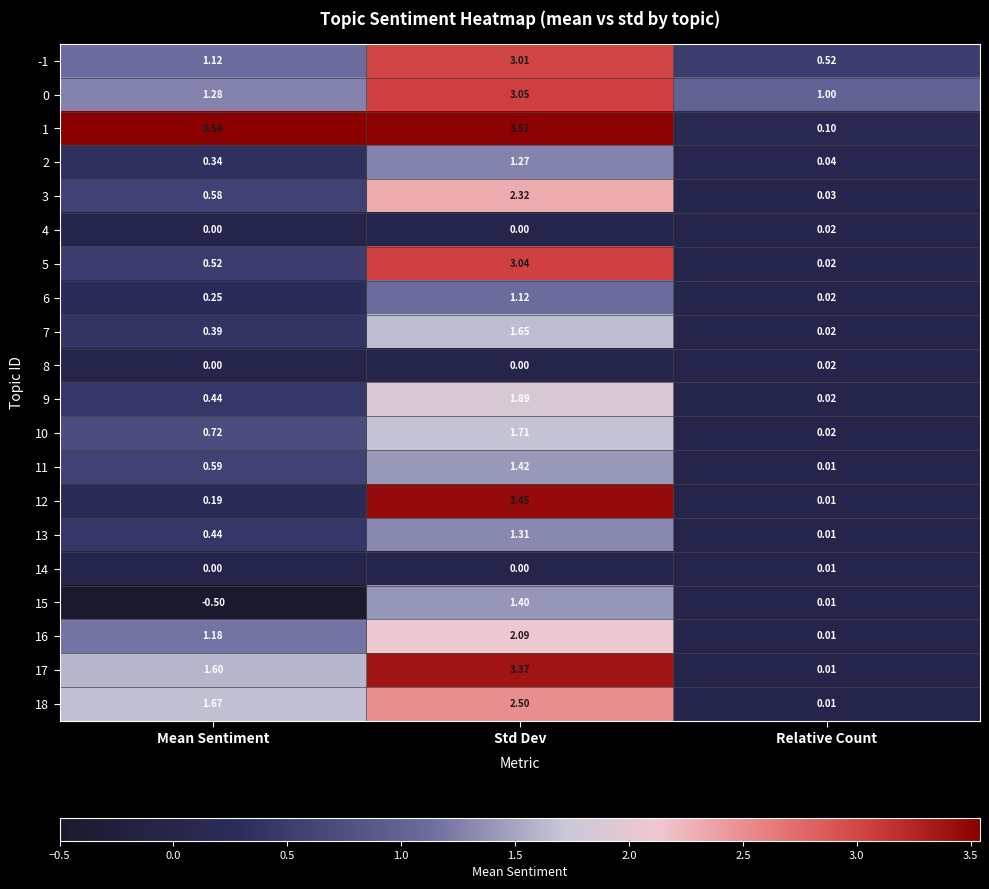

List the labels in order of 3 value, smallest first.

Relative Count, Mean Sentiment, Std Dev